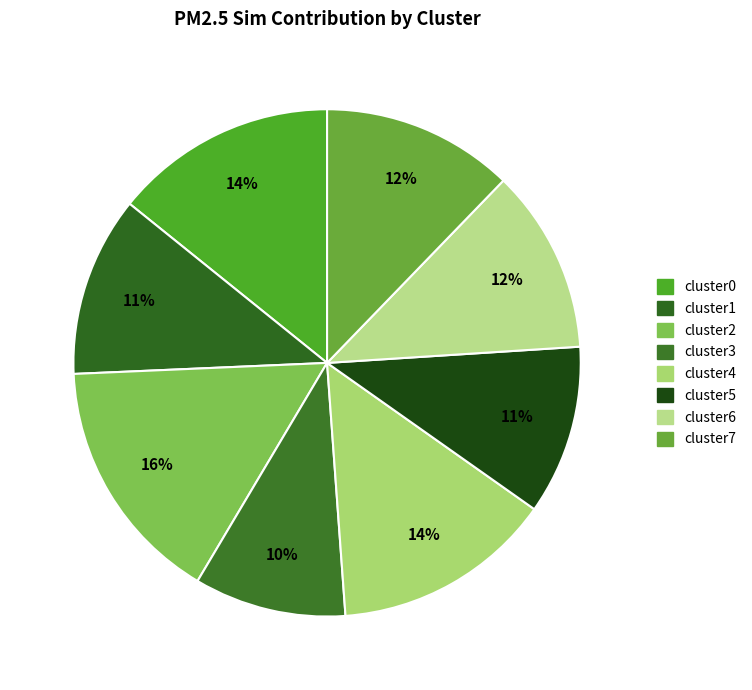

Do cluster5 and cluster0 together represent more than half of the pie?

No